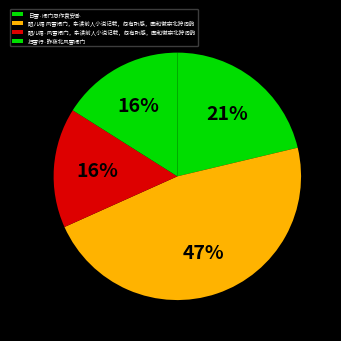

The 眼儿媚 风雪闭门，杂读前人小说记载，忽有所感，因和徽宗北狩词韵 slice represents 60% of the pie. True or false?

False